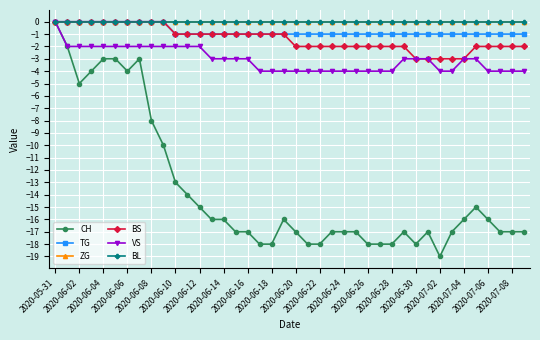

At which label does ZG reach its peak?

2020-05-31